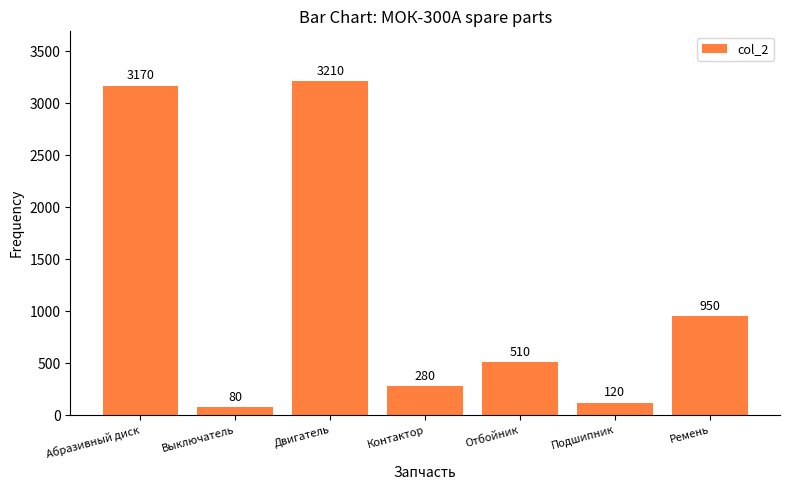

How many data points are less than 510?

3